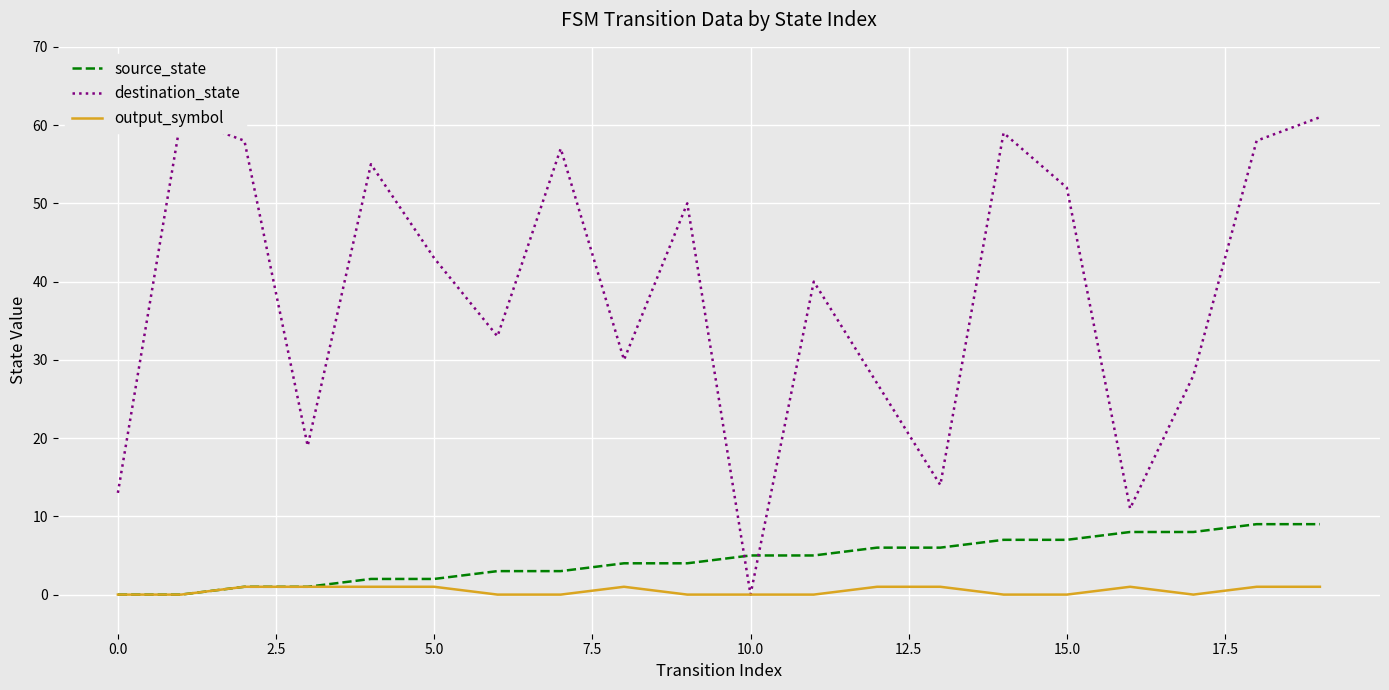

True or false: source_state and output_symbol intersect in this chart.

False